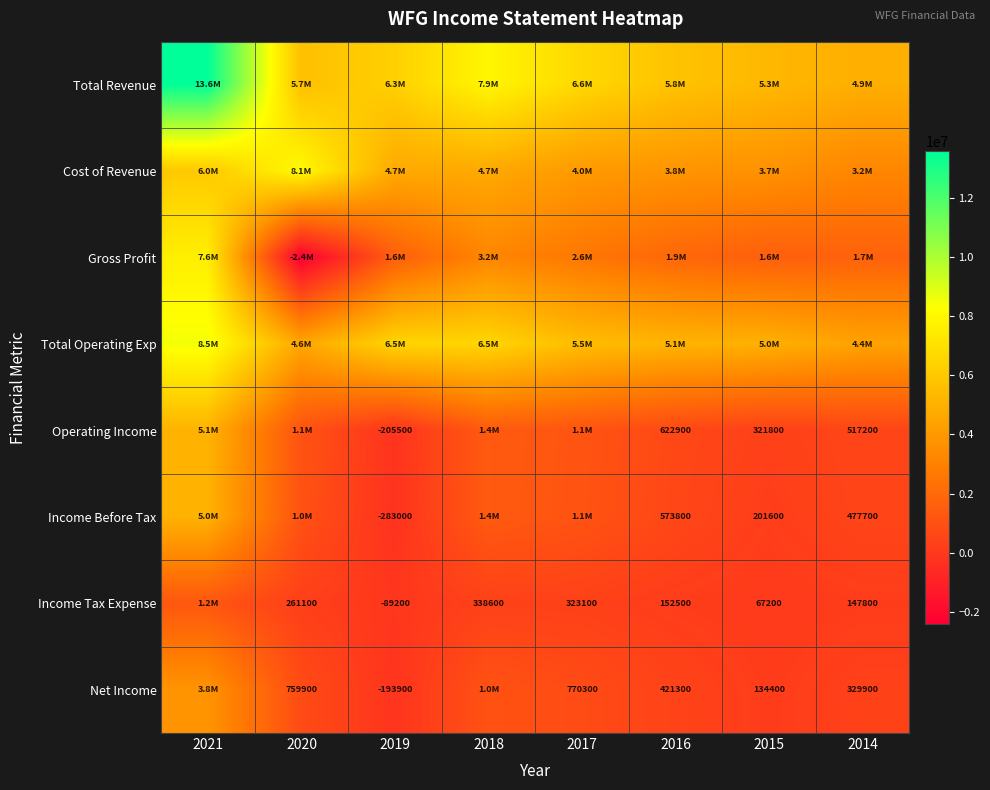

What is the maximum value shown in the chart?

13593500